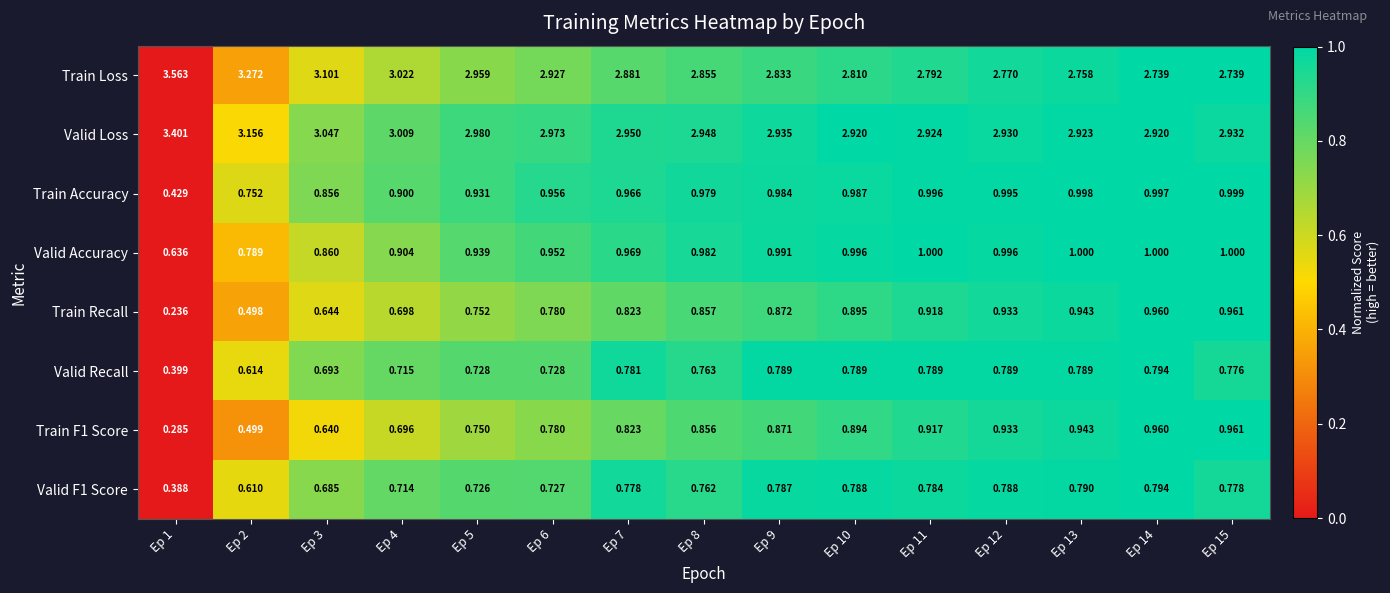

Which series has the widest spread of values?

Train Loss